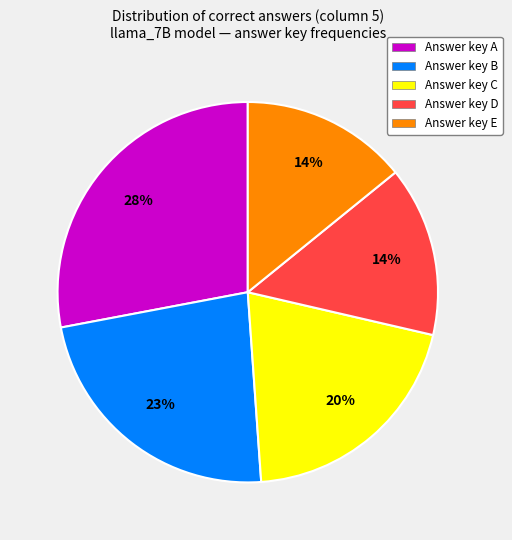

What is the largest slice in the pie chart?

Answer key A